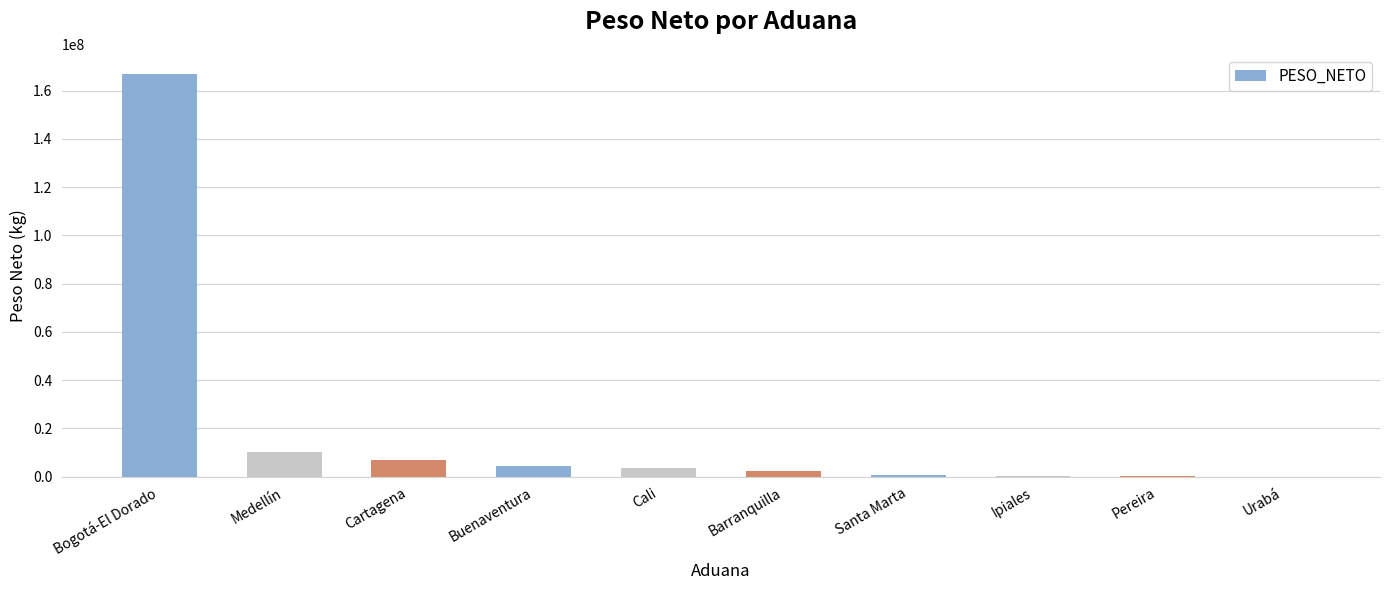

What is the greatest value displayed?

166819785.9